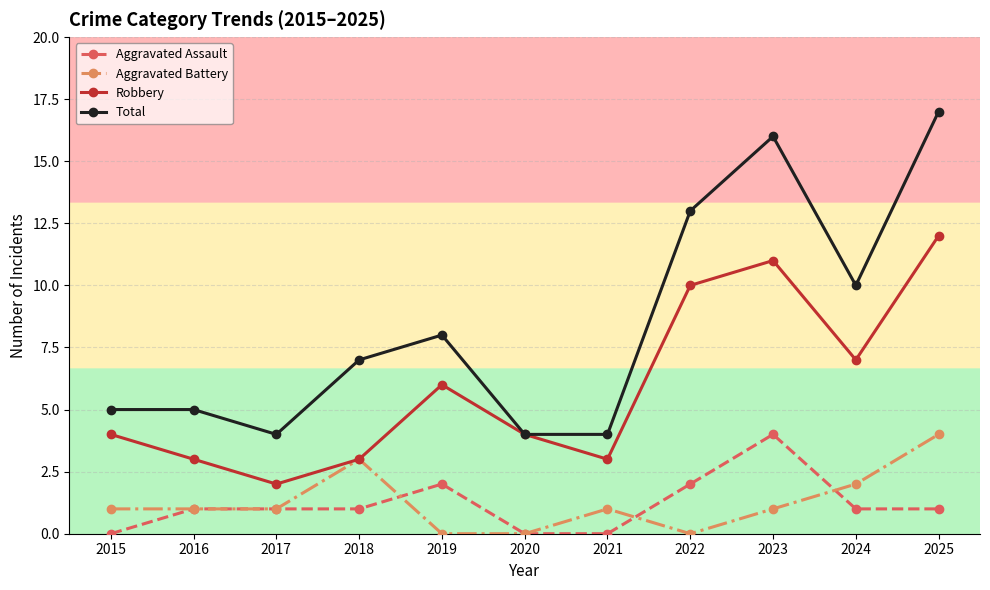

How many interior local valleys does the Robbery series have?

3